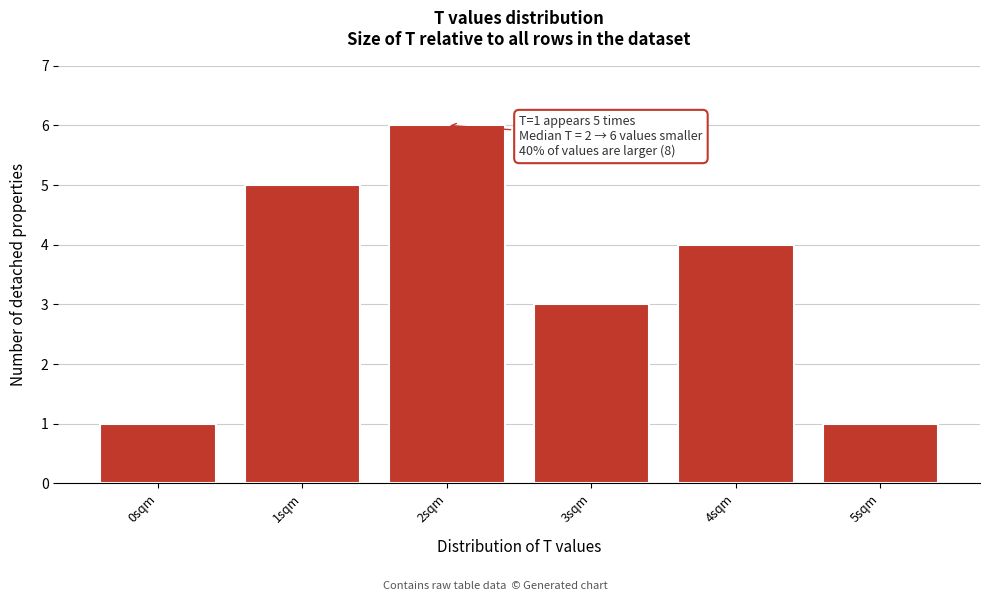

Reading left to right, extract all data points from this chart.

0sqm=1	1sqm=5	2sqm=6	3sqm=3	4sqm=4	5sqm=1